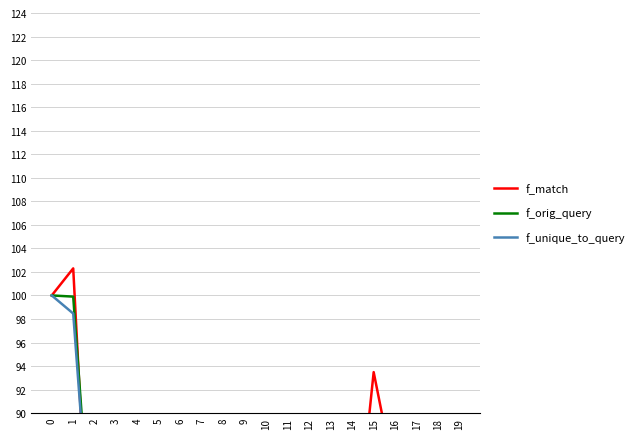

How many lines are shown in the chart?

3